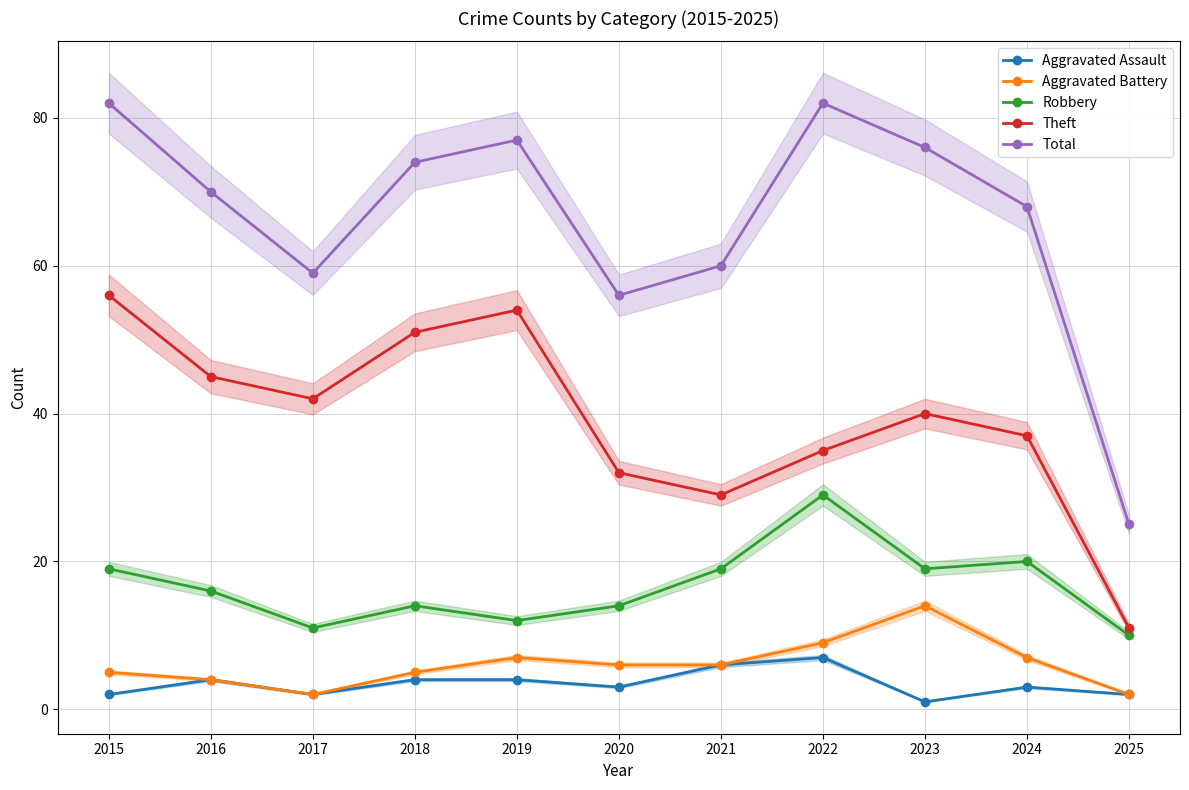

At which category is the sum across all series the highest?

2015